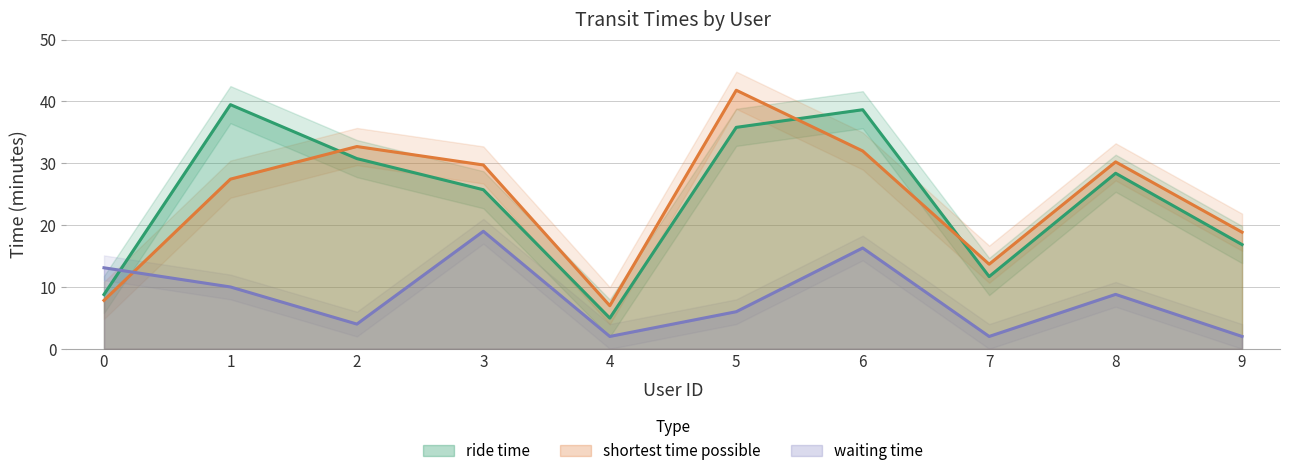

Which category has the highest value in the shortest time possible series?

5